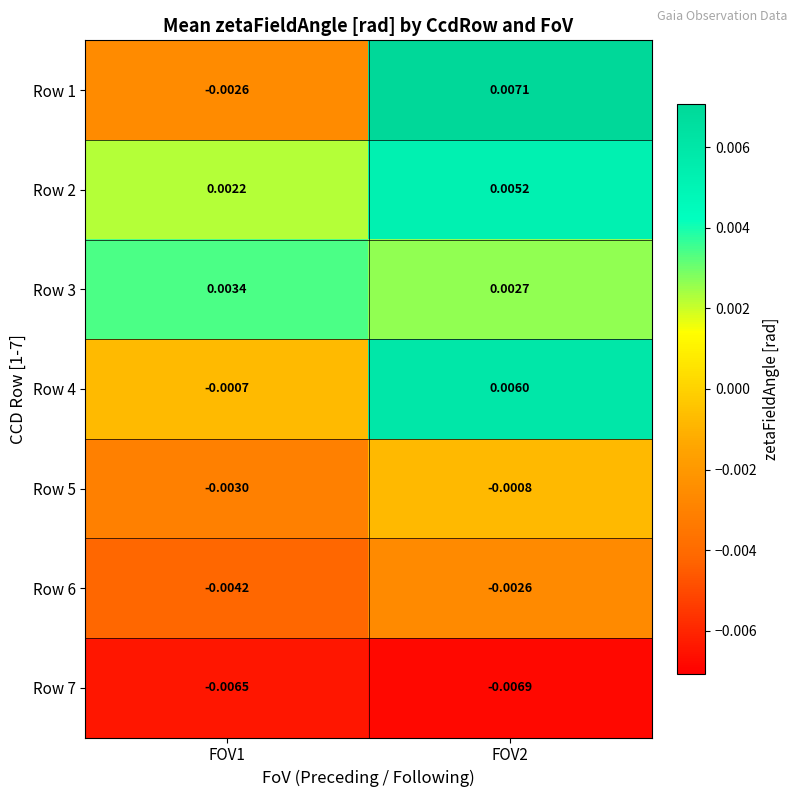

Is the value of Row 6 at FOV2 greater than the value of Row 7 at FOV2?

Yes